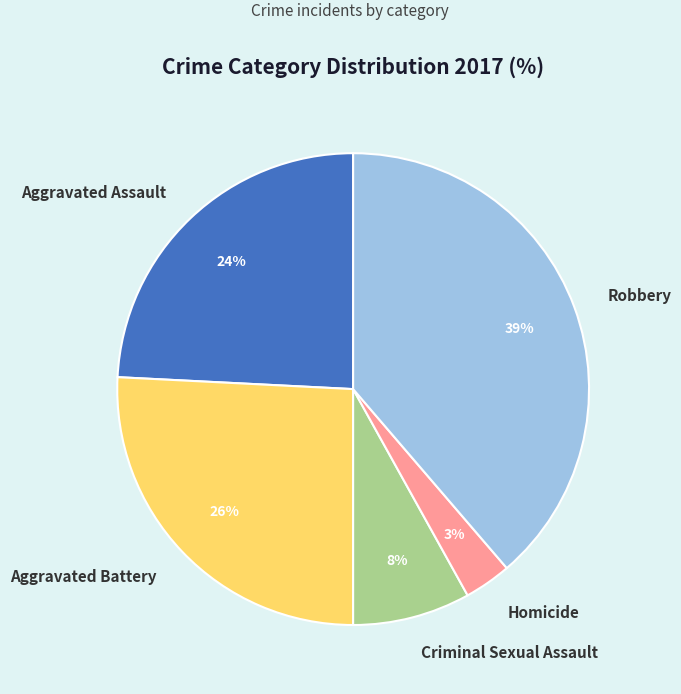

Is the sum of Criminal Sexual Assault and Aggravated Assault greater than half?

No